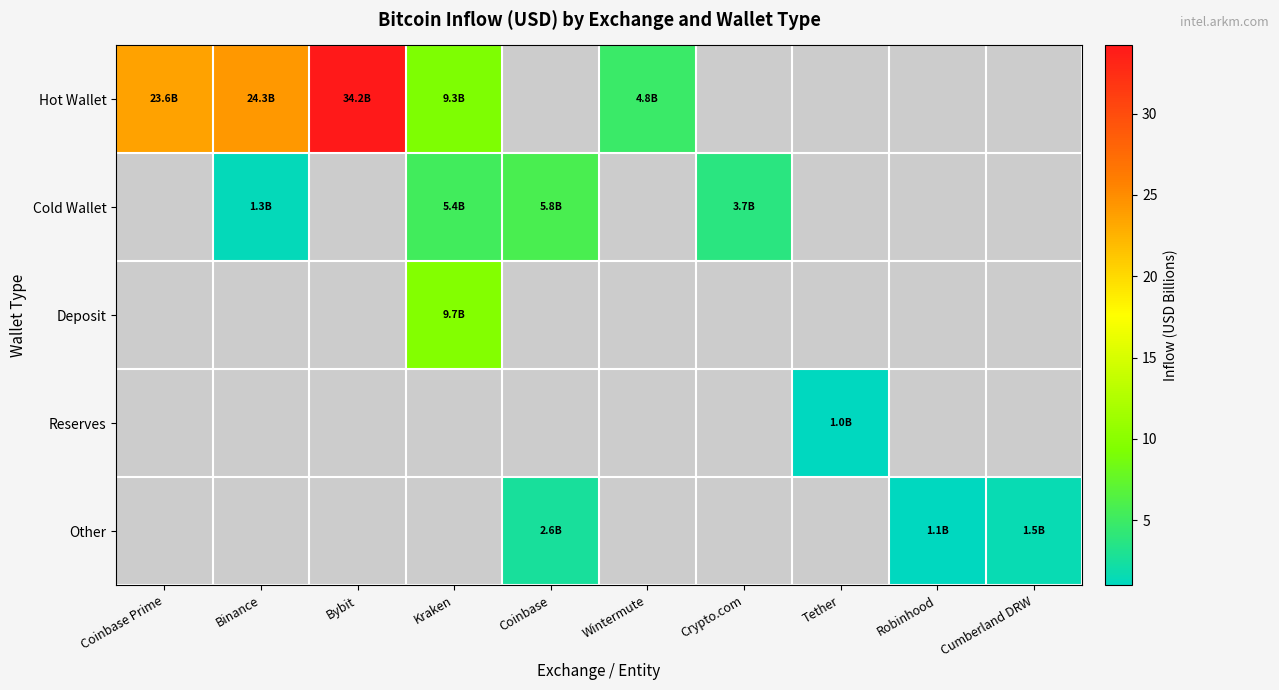

Reading left to right, transcribe all the data shown in this chart.

Hot Wallet: Coinbase Prime=23.6	Binance=24.3	Bybit=34.2	Kraken=9.3	Coinbase=0.0	Wintermute=4.8	Crypto.com=0.0	Tether=0.0	Robinhood=0.0	Cumberland DRW=0.0
Cold Wallet: Coinbase Prime=0.0	Binance=1.3	Bybit=0.0	Kraken=5.4	Coinbase=5.8	Wintermute=0.0	Crypto.com=3.7	Tether=0.0	Robinhood=0.0	Cumberland DRW=0.0
Deposit: Coinbase Prime=0.0	Binance=0.0	Bybit=0.0	Kraken=9.7	Coinbase=0.0	Wintermute=0.0	Crypto.com=0.0	Tether=0.0	Robinhood=0.0	Cumberland DRW=0.0
Reserves: Coinbase Prime=0.0	Binance=0.0	Bybit=0.0	Kraken=0.0	Coinbase=0.0	Wintermute=0.0	Crypto.com=0.0	Tether=1.0	Robinhood=0.0	Cumberland DRW=0.0
Other: Coinbase Prime=0.0	Binance=0.0	Bybit=0.0	Kraken=0.0	Coinbase=2.6	Wintermute=0.0	Crypto.com=0.0	Tether=0.0	Robinhood=1.1	Cumberland DRW=1.5